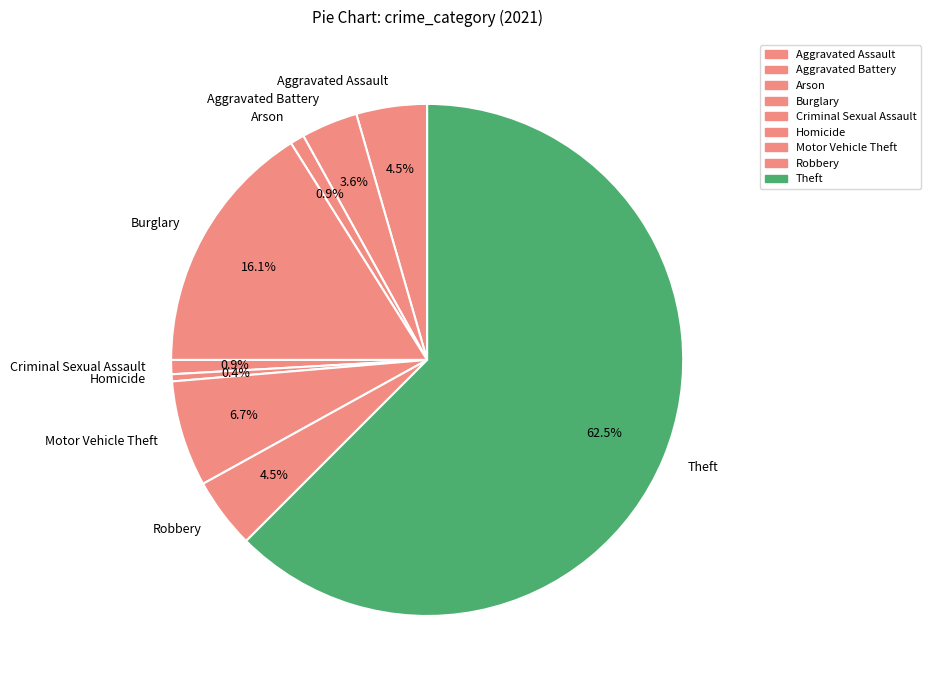

Is there any slice that represents more than half of the pie?

Yes